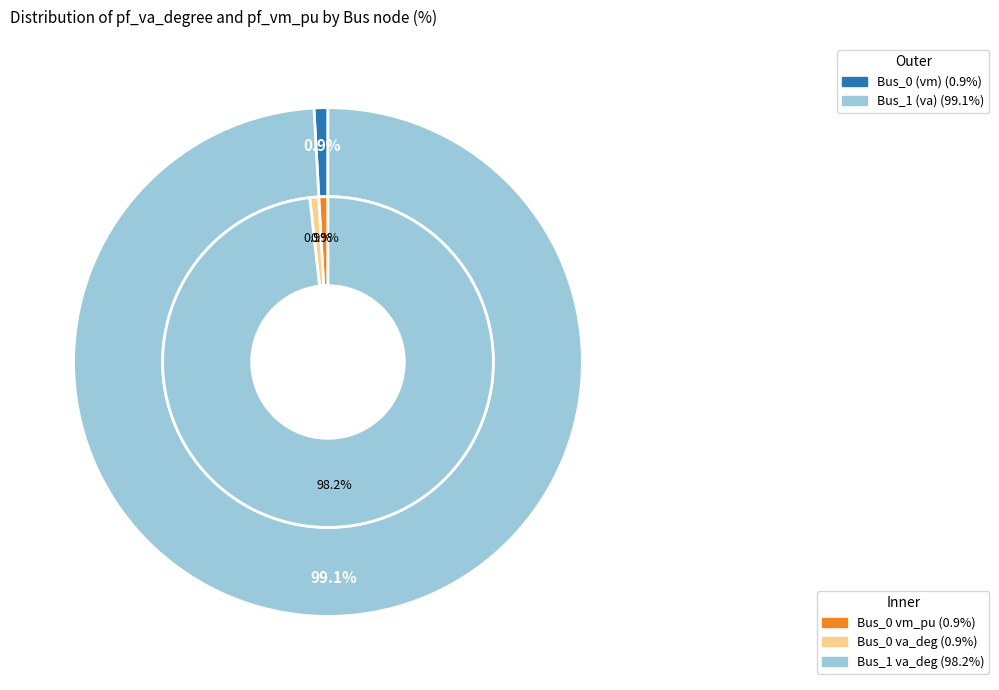

What is the largest slice in the pie chart?

Bus_1